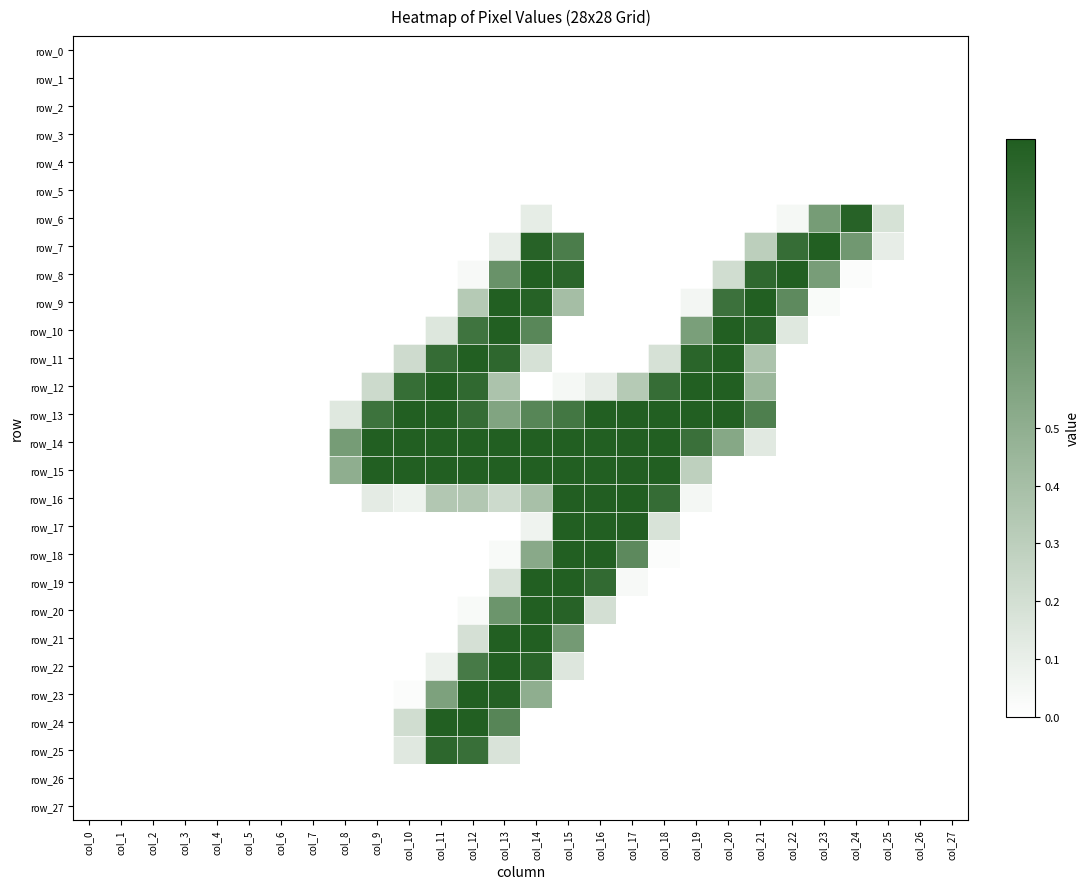

Where is row_8 nearest to the value 0?

col_0